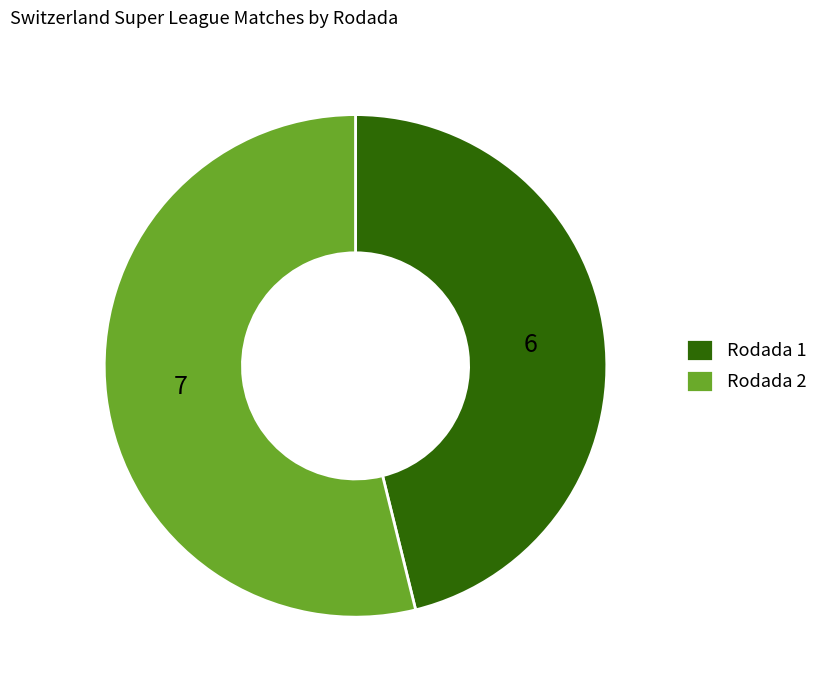

Approximately how many times larger is the value at Rodada 1 compared to Rodada 2?

0.9